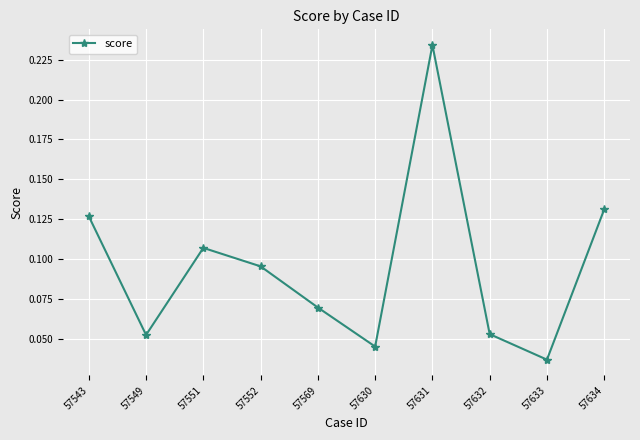

Where is the data nearest to the value 0?

57633